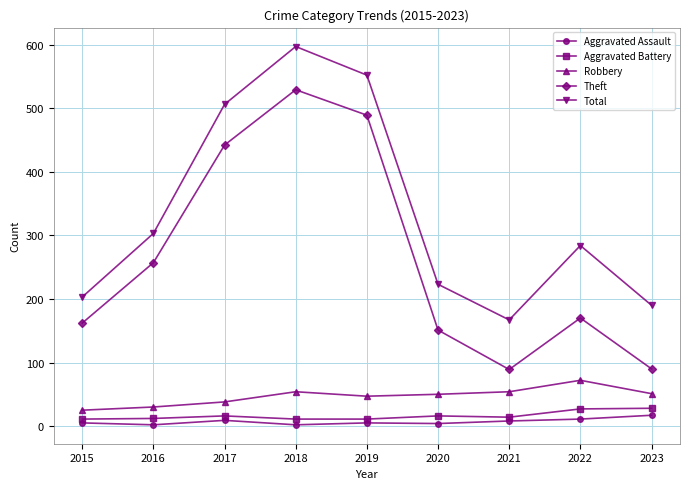

What is the total value across all series at 2023?

376